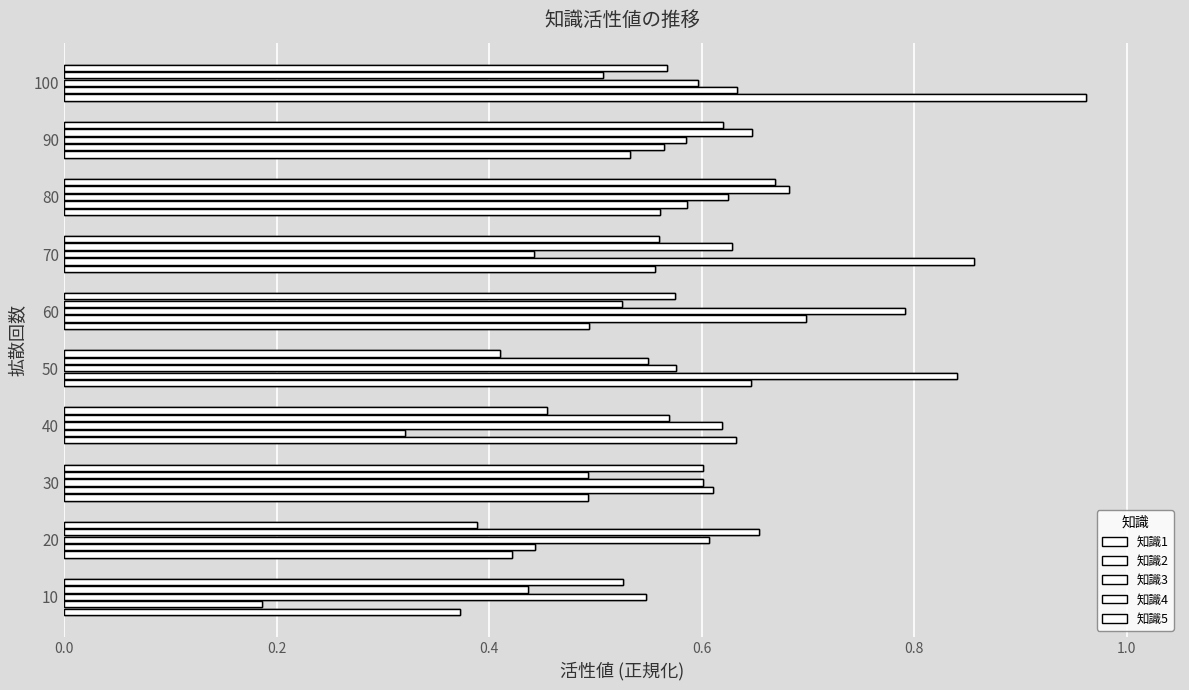

Count the number of data series in this chart.

5